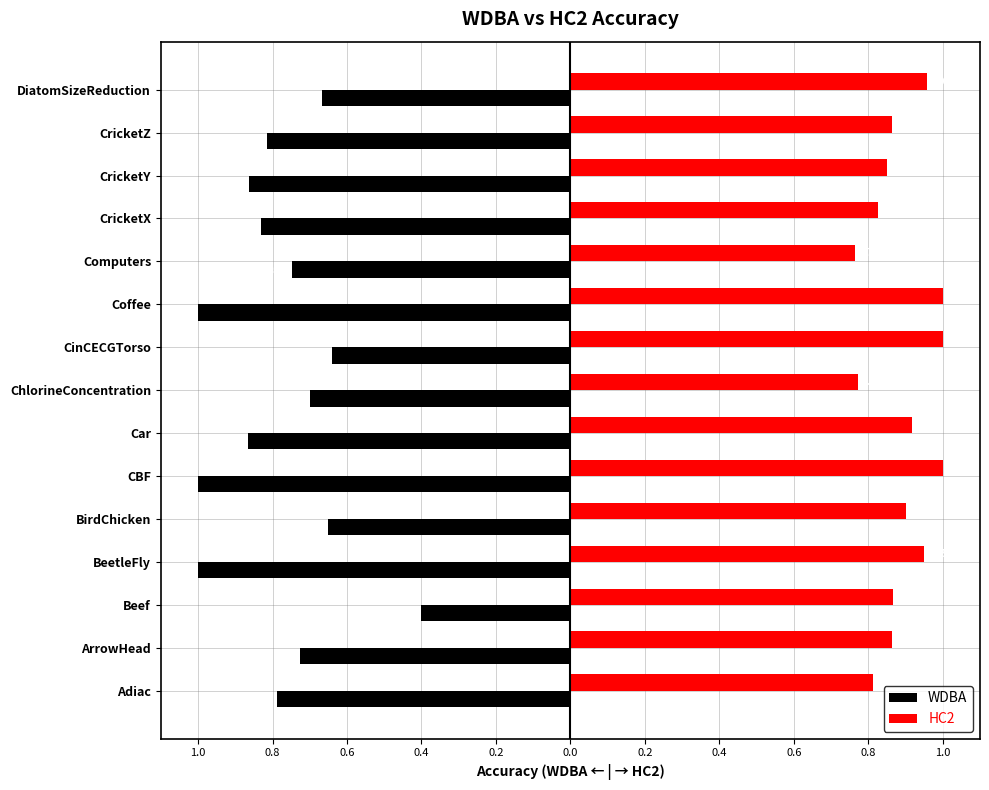

What are all the series names shown in the legend?

WDBA, HC2